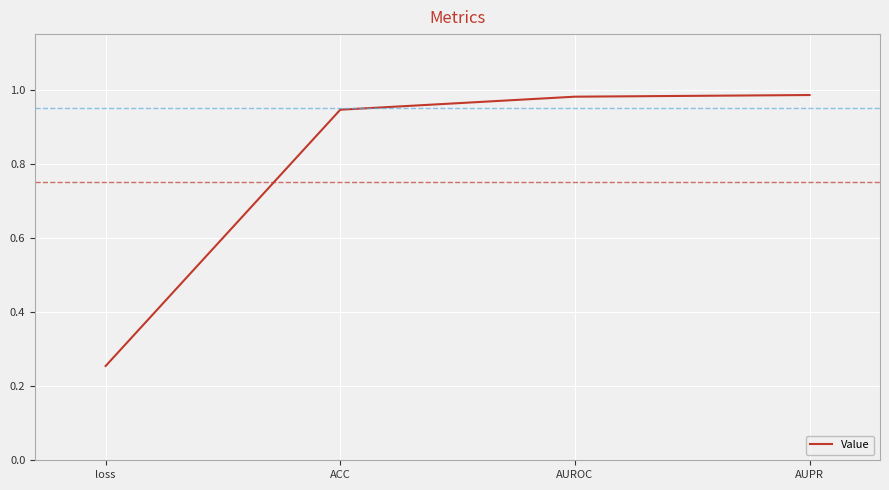

The value at ACC is 1.5. True or false?

False